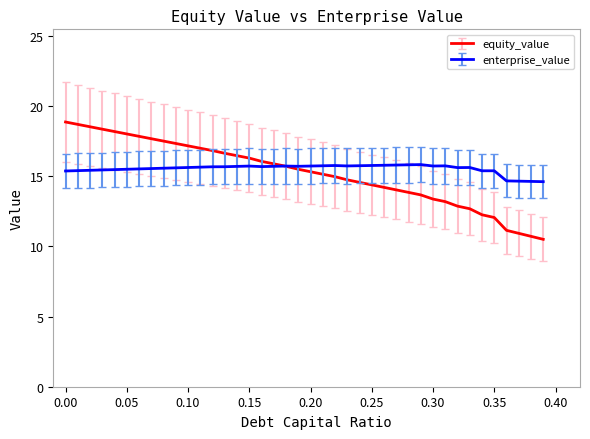

What is the maximum value for equity_value?

18.9